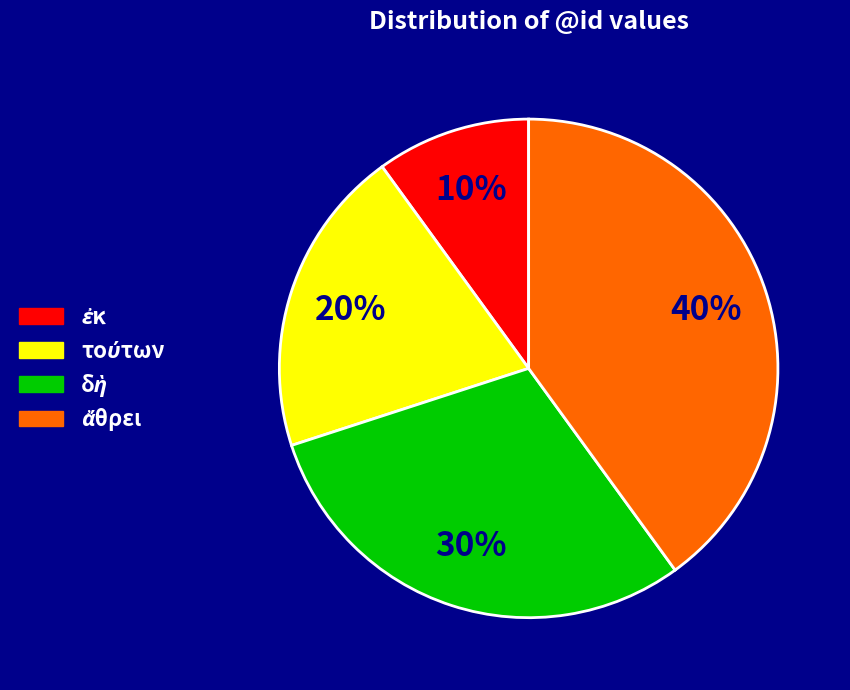

Does any single category account for the majority?

No